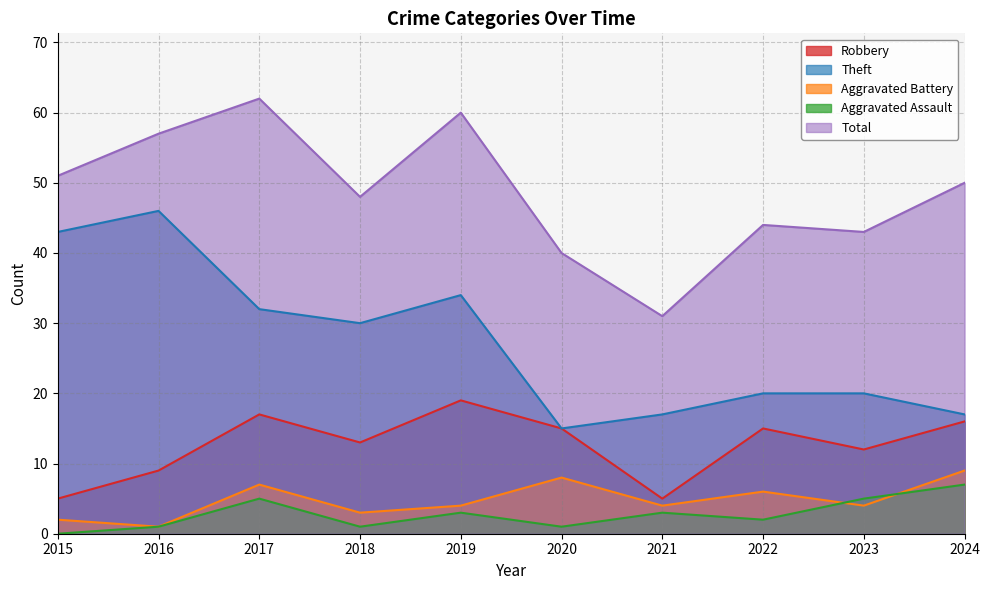

Does the chart have visible grid lines?

Yes